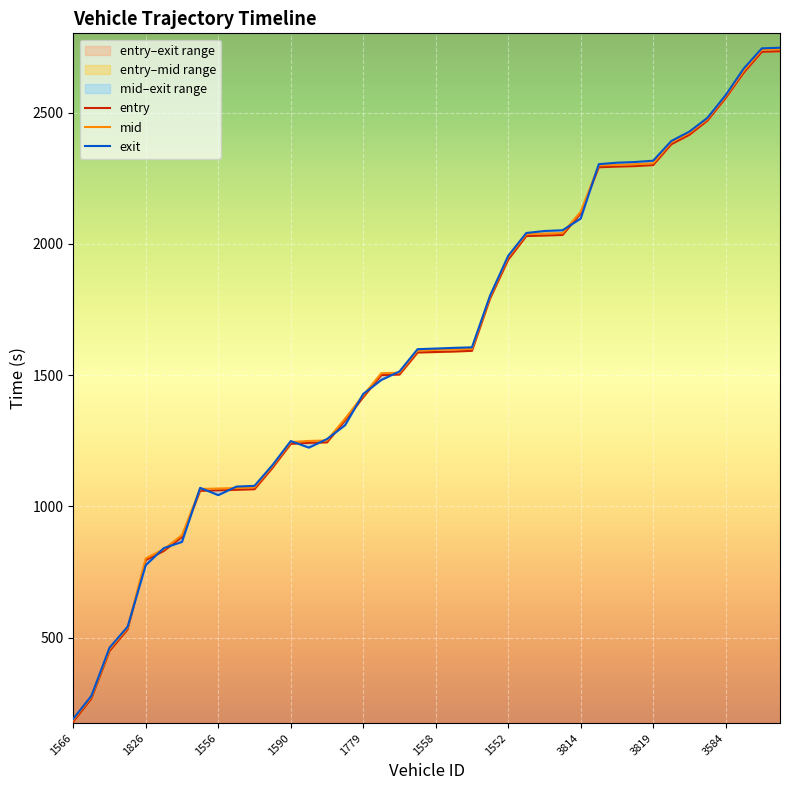

Which label corresponds to the smallest value in the chart?

1566